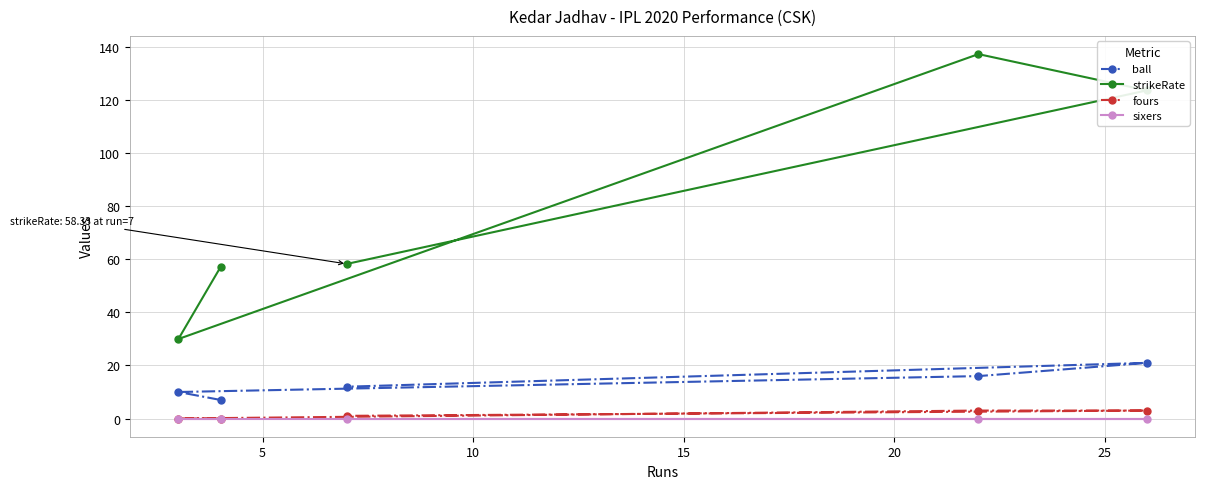

What is the difference between the maximum and minimum values in the ball series?

14.0